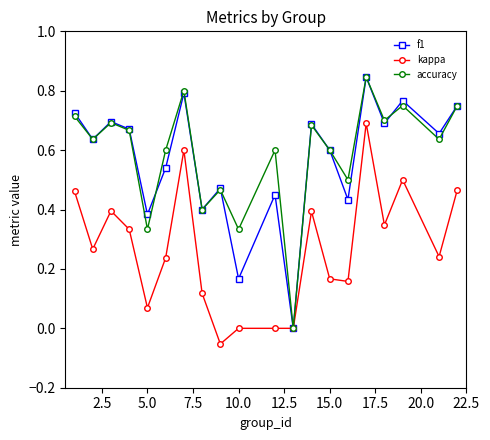

How many distinct data groups are displayed?

3